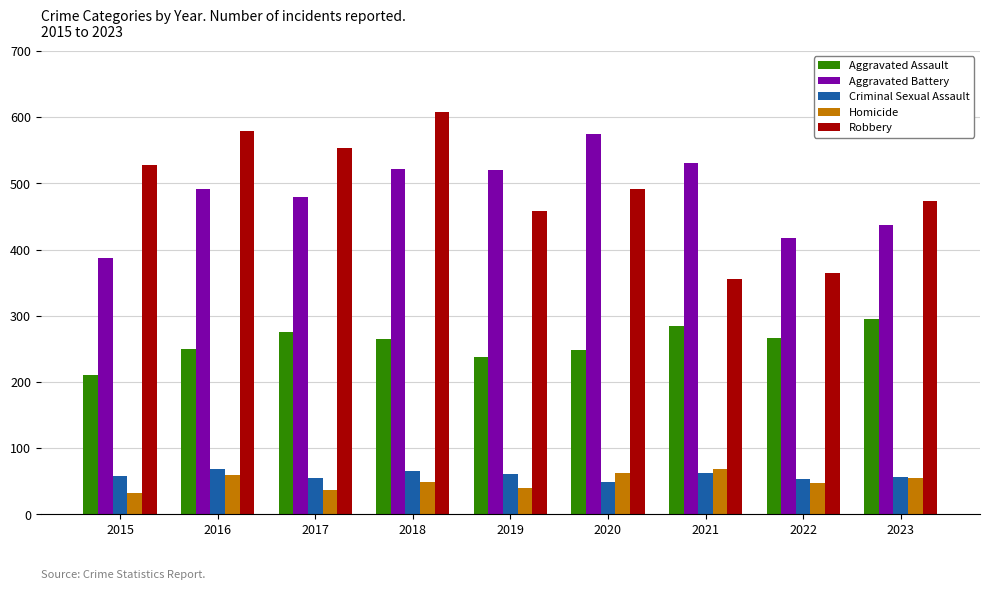

What is the sum of the Robbery values at 2017 and 2021?

909